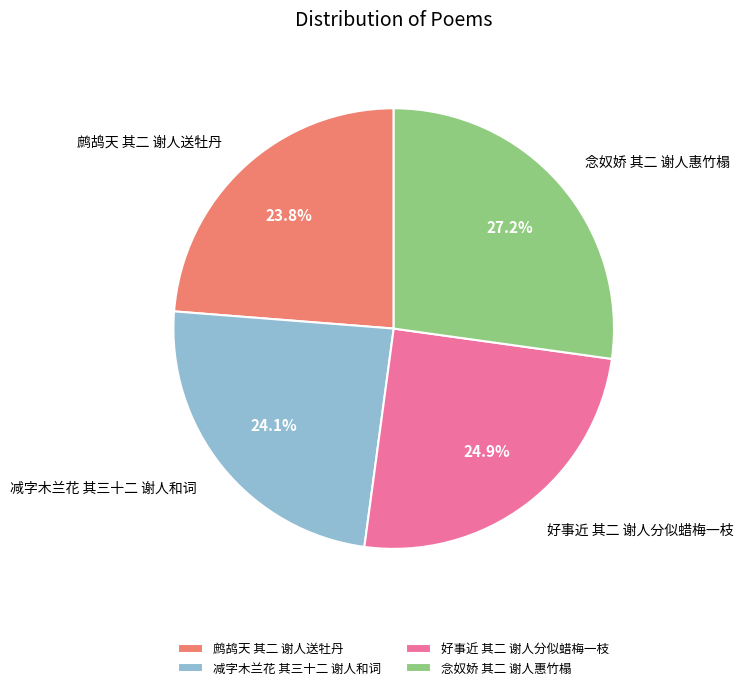

Does 好事近 其二 谢人分似蜡梅一枝 account for over 50% of the chart?

No